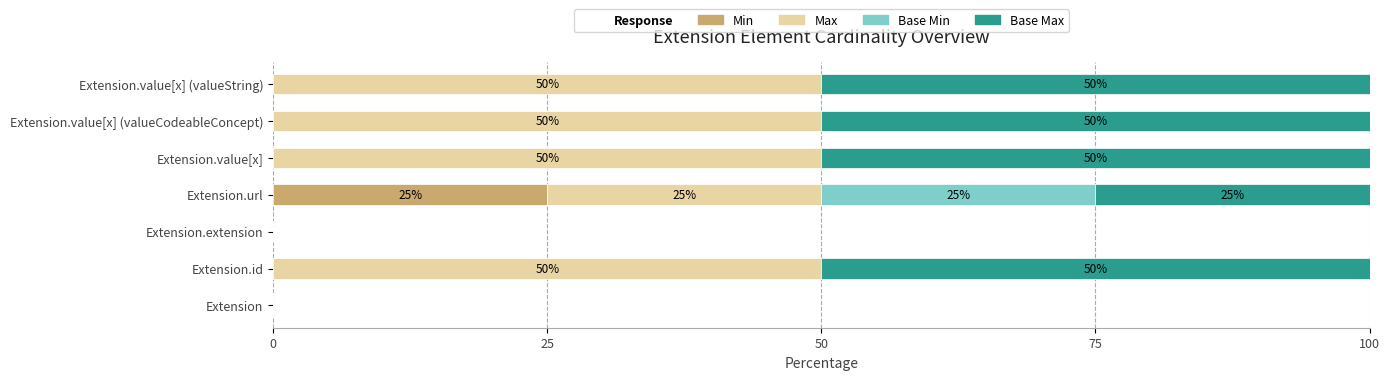

Is it true that Min equals -12 at Extension?

False